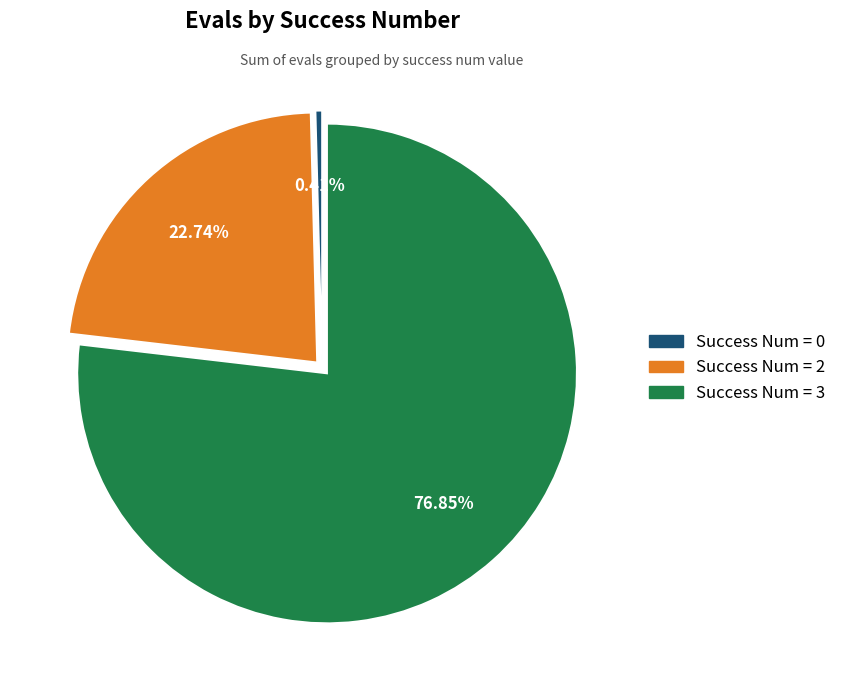

Is there any slice that represents more than half of the pie?

Yes